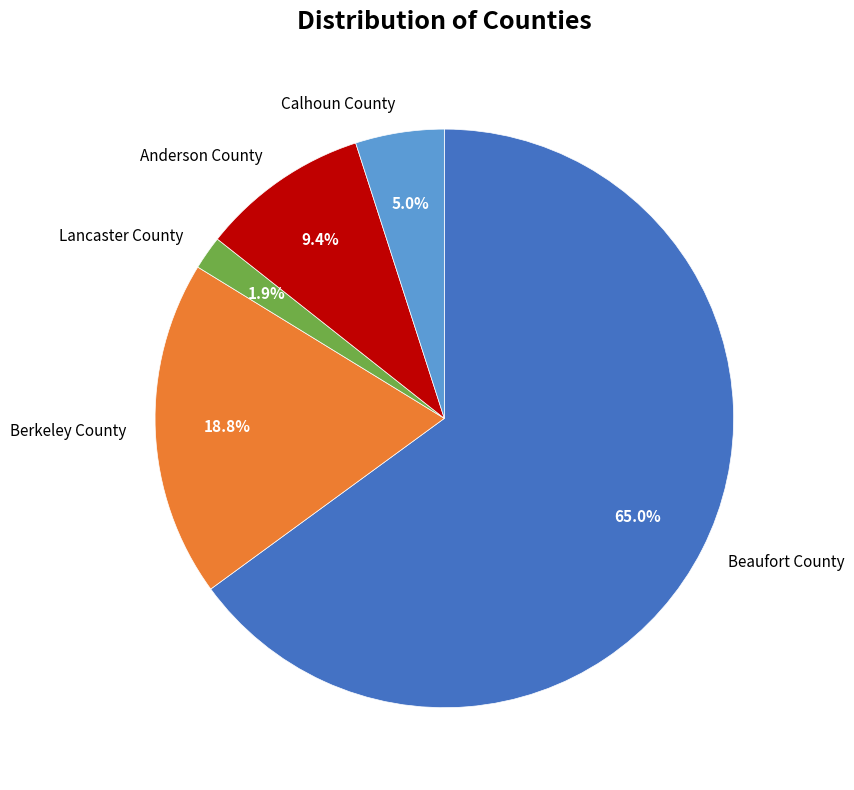

Rank the categories by value from highest to lowest.

Beaufort County, Berkeley County, Anderson County, Calhoun County, Lancaster County